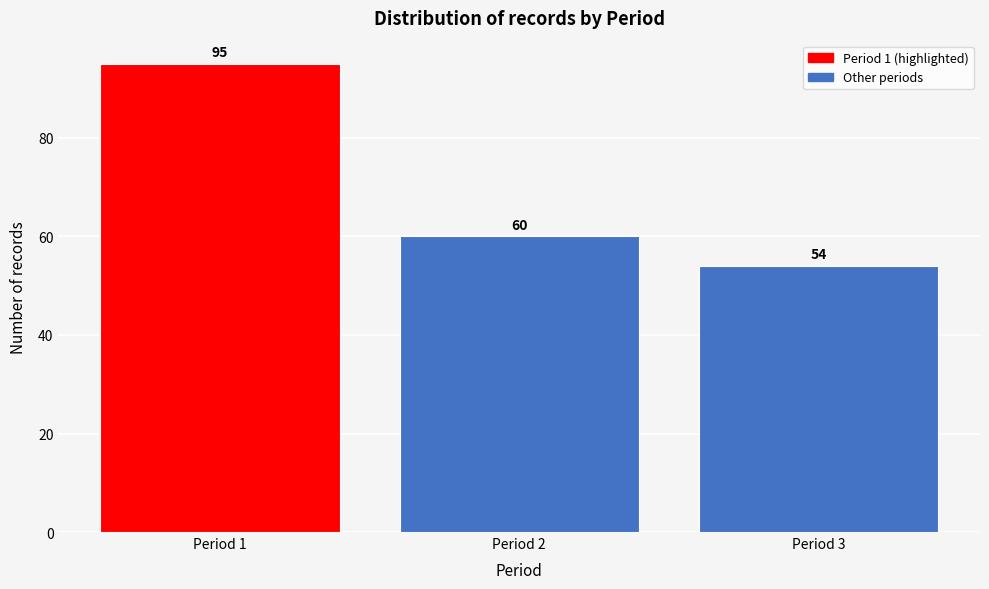

Reading right to left, what are all the values shown in this chart?

Period 3=54	Period 2=60	Period 1=95